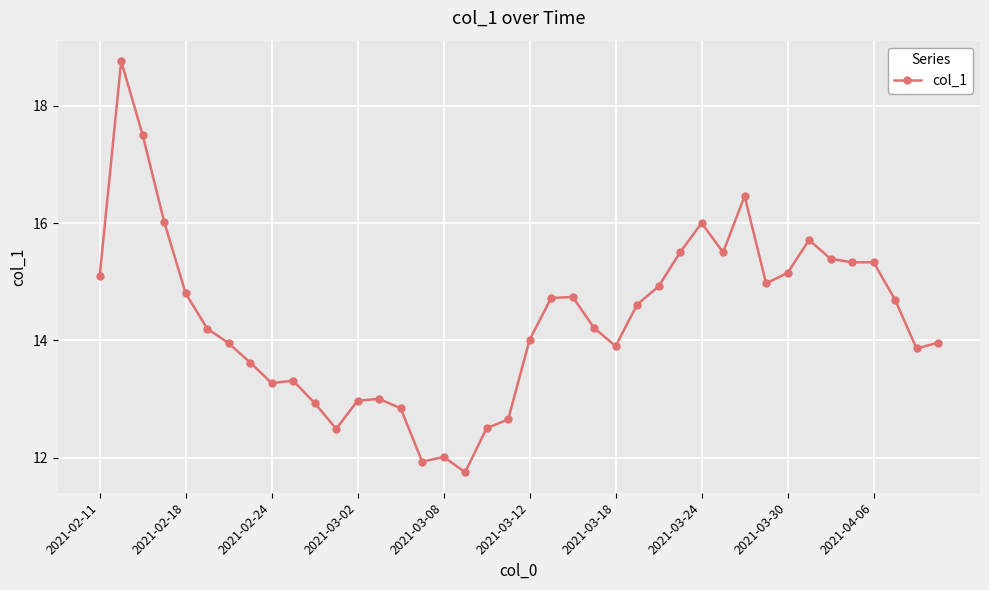

What is the maximum value shown in the chart?

18.8